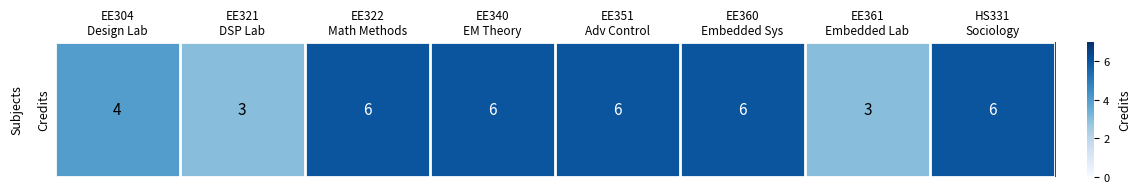

How many categories are shown in the chart?

8